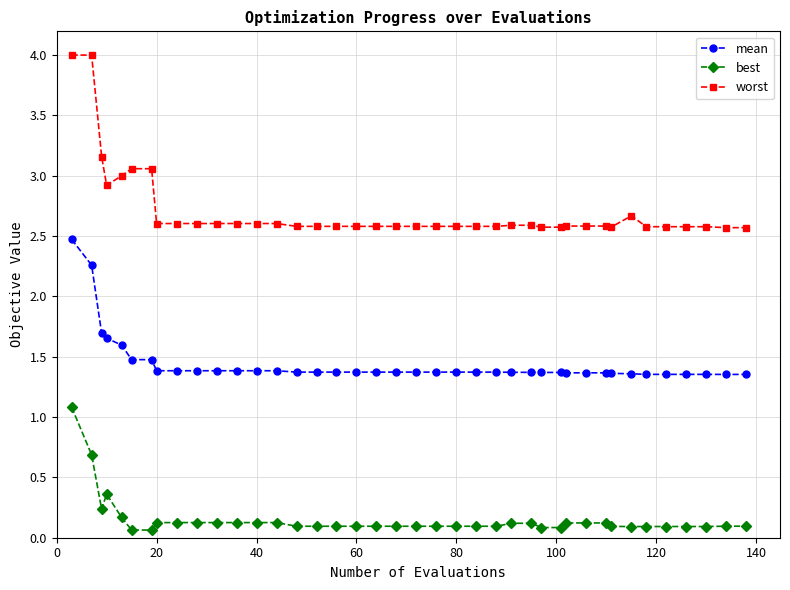

At how many categories does at least one series exceed 2?

40